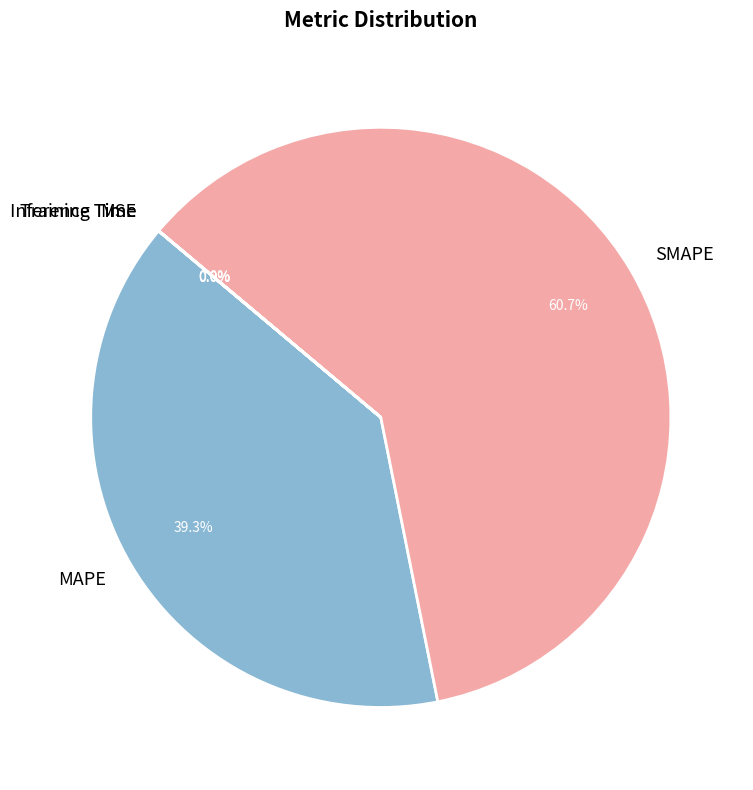

To the nearest percent, what portion does MAPE represent?

39%